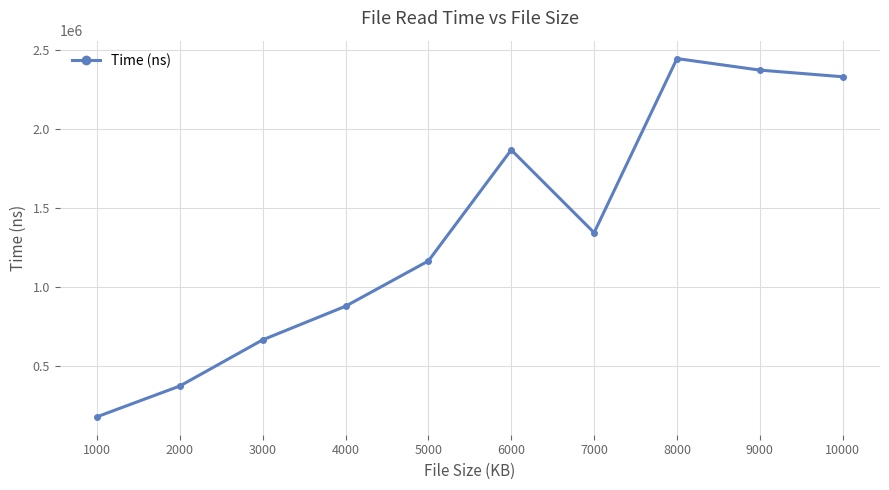

Which category has the lowest value across all series?

1000